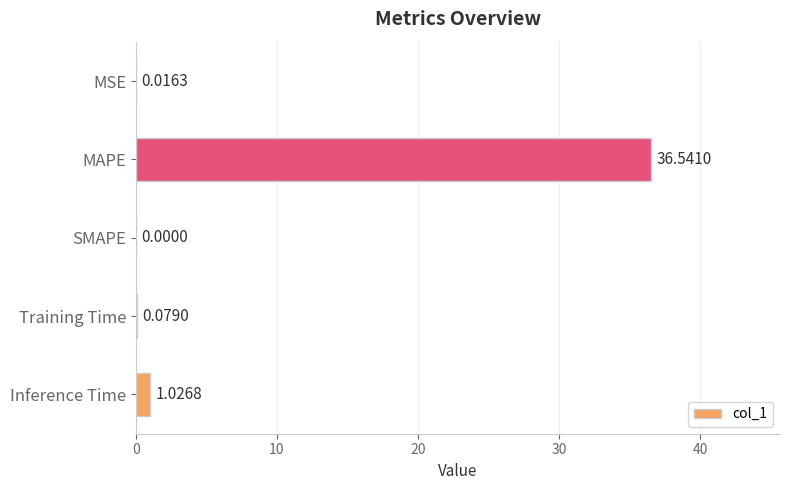

Where is the data nearest to the value 18?

Inference Time